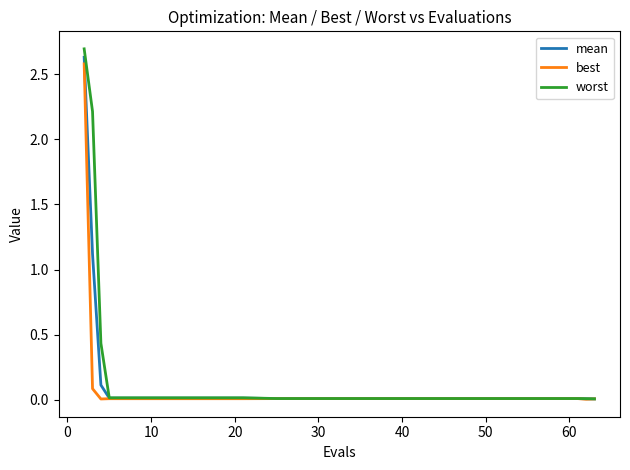

Which series has the widest spread of values?

worst